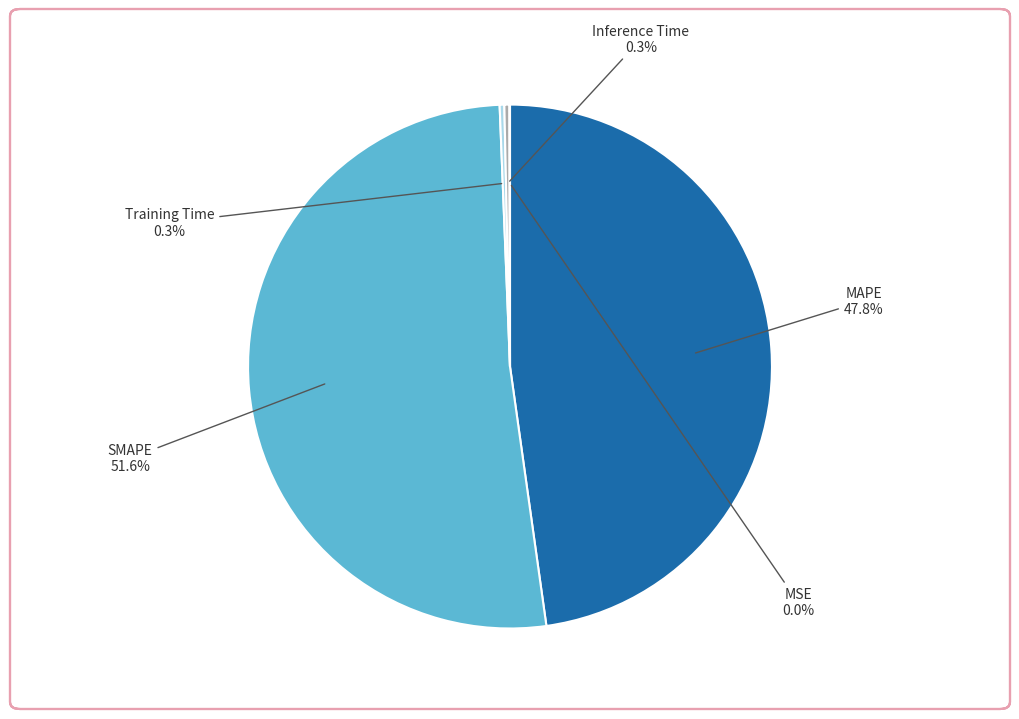

The SMAPE slice represents 45% of the pie. True or false?

False